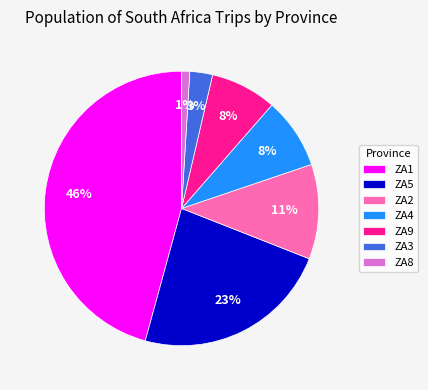

Do ZA5 and ZA3 together represent more than half of the pie?

No